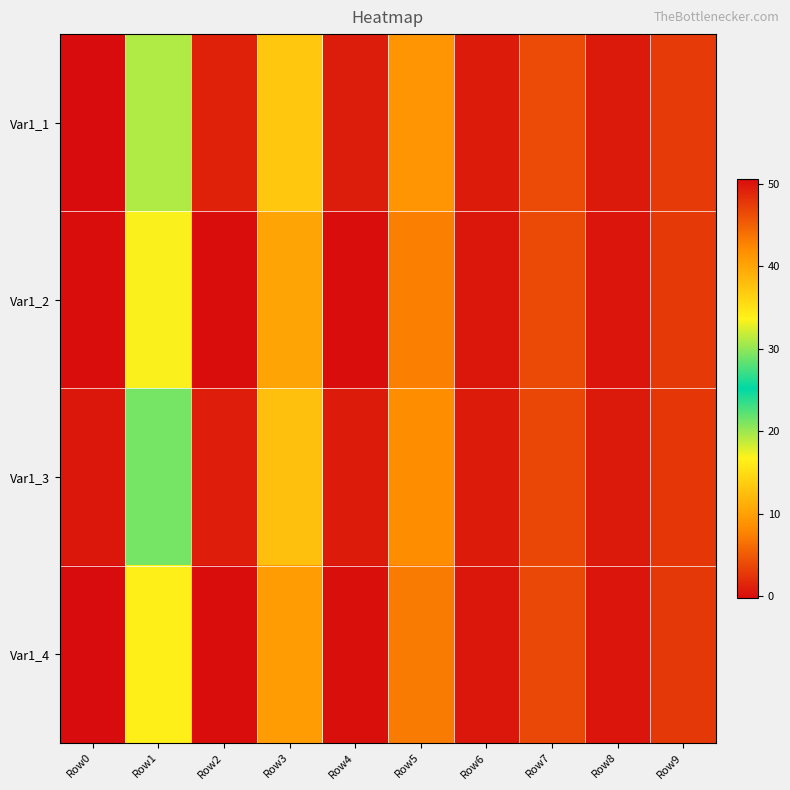

Which category has the highest value across all series?

Row0